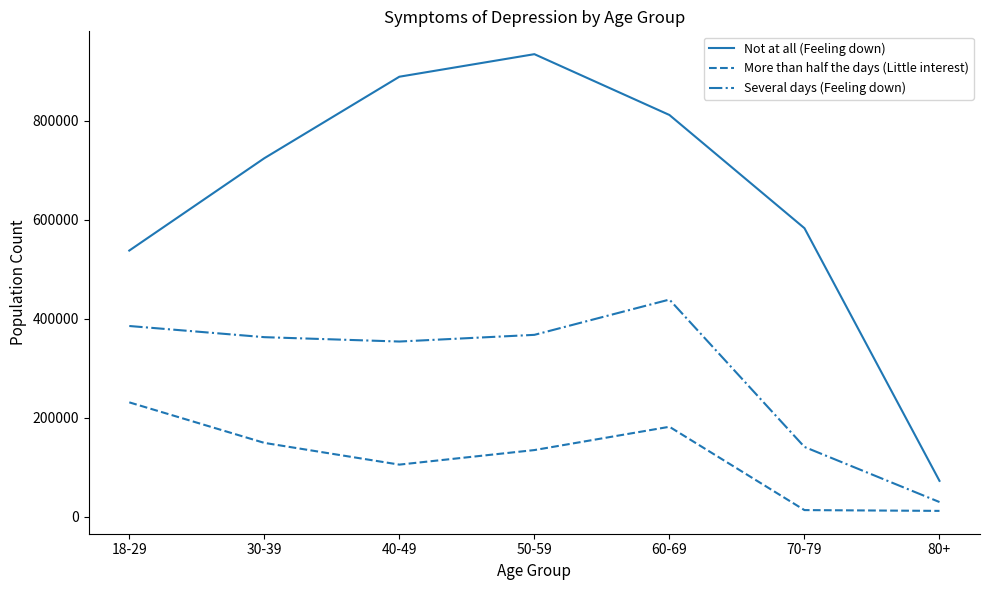

What is the spread (max minus min) of values at 30-39?

575235